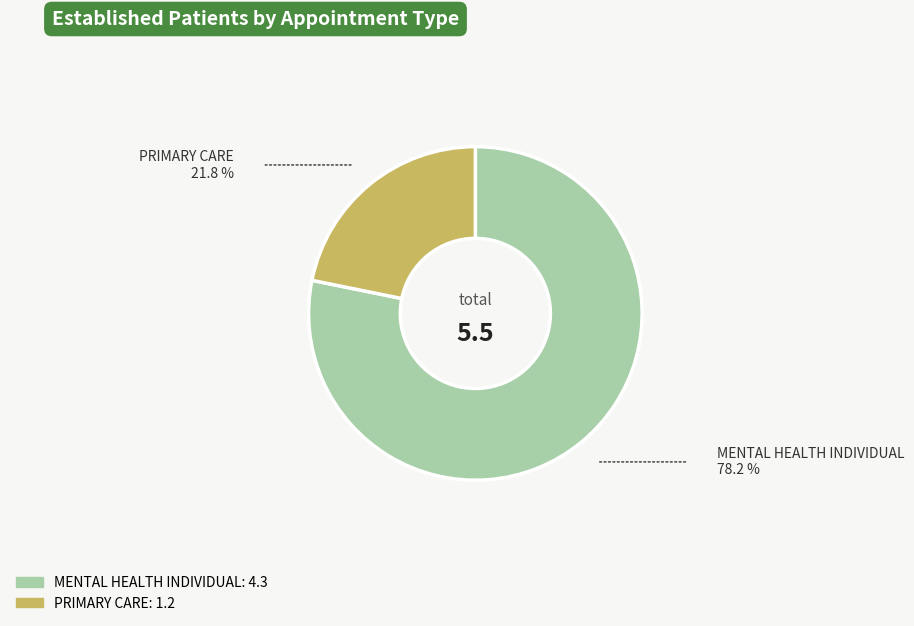

Is there a majority slice in this chart?

Yes